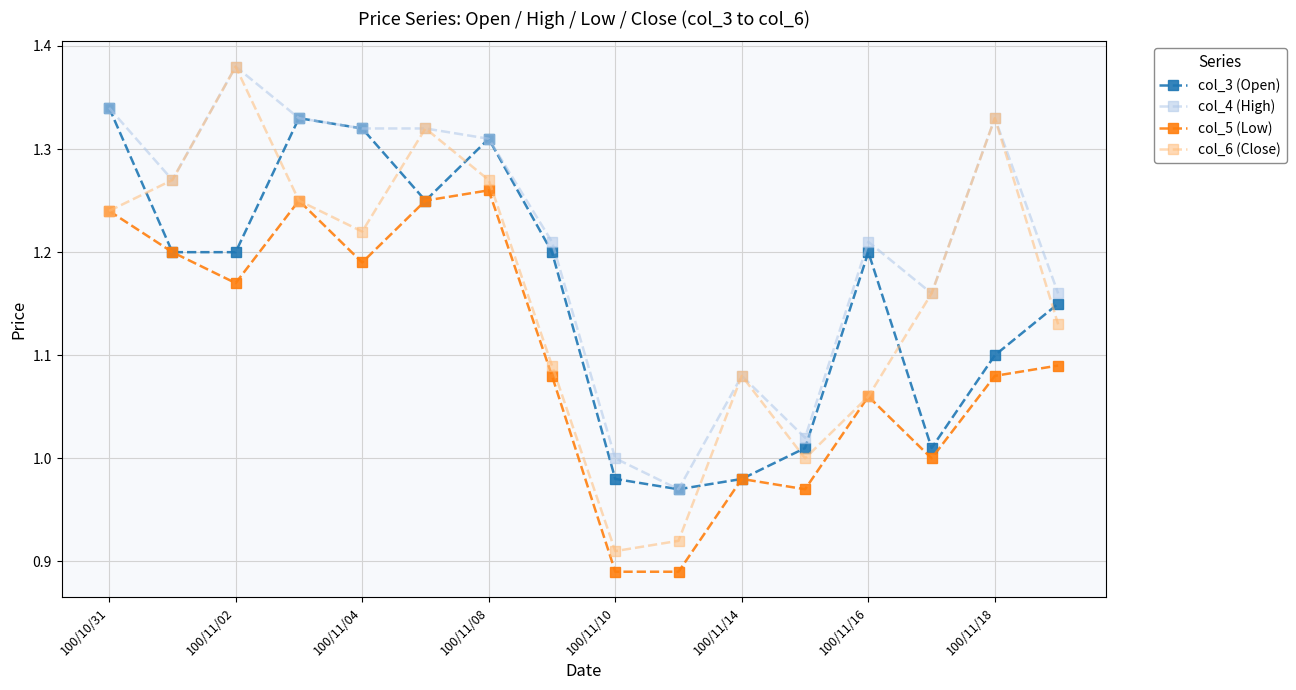

True or false: col_5 (Low) and col_4 (High) intersect in this chart.

False